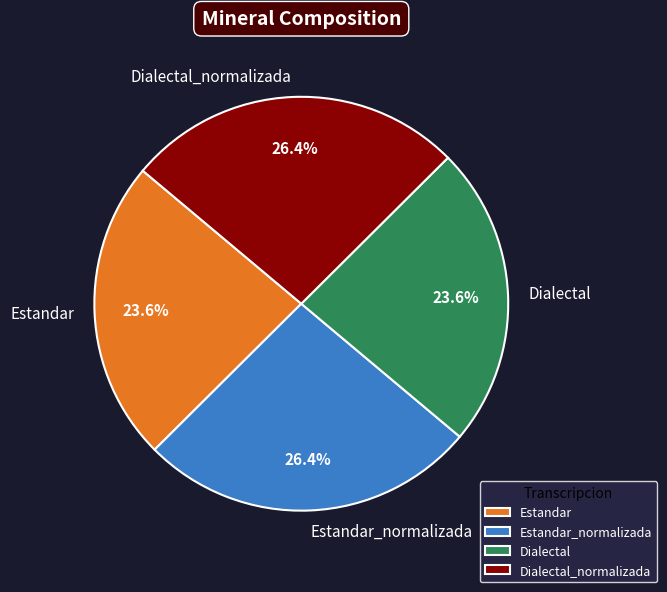

Approximately how many times larger is the value at Estandar compared to Estandar_normalizada?

0.9